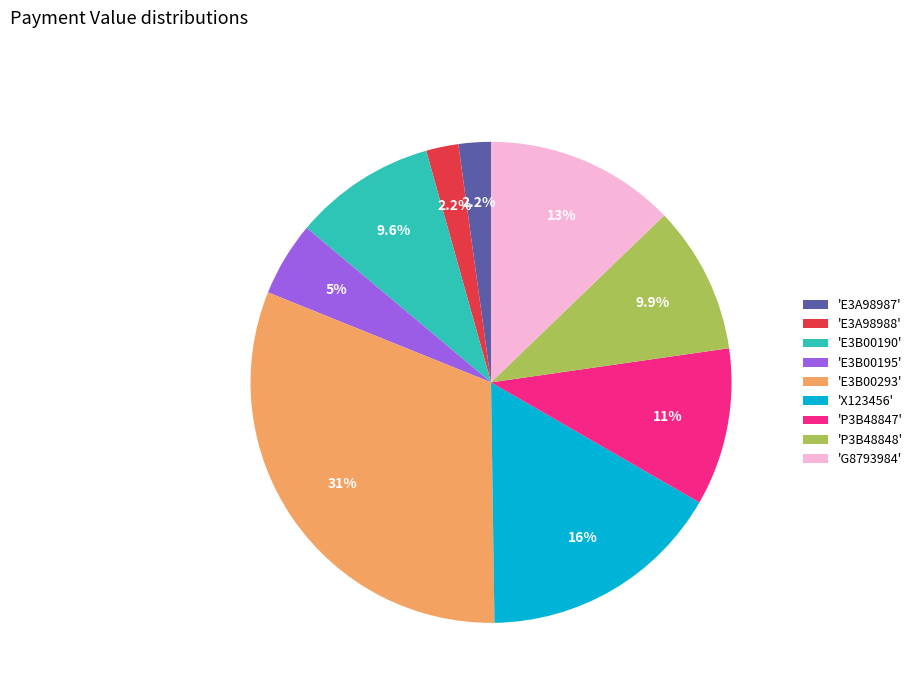

What portion of the pie excludes 'E3A98987'?

97.8%